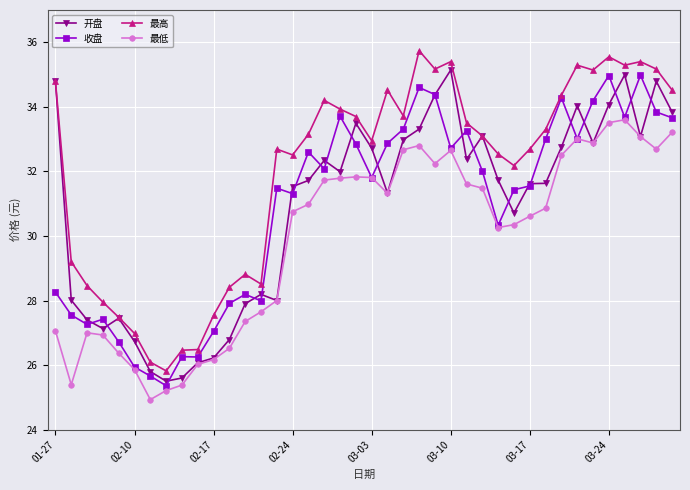

Which series has the largest total across all categories?

最高